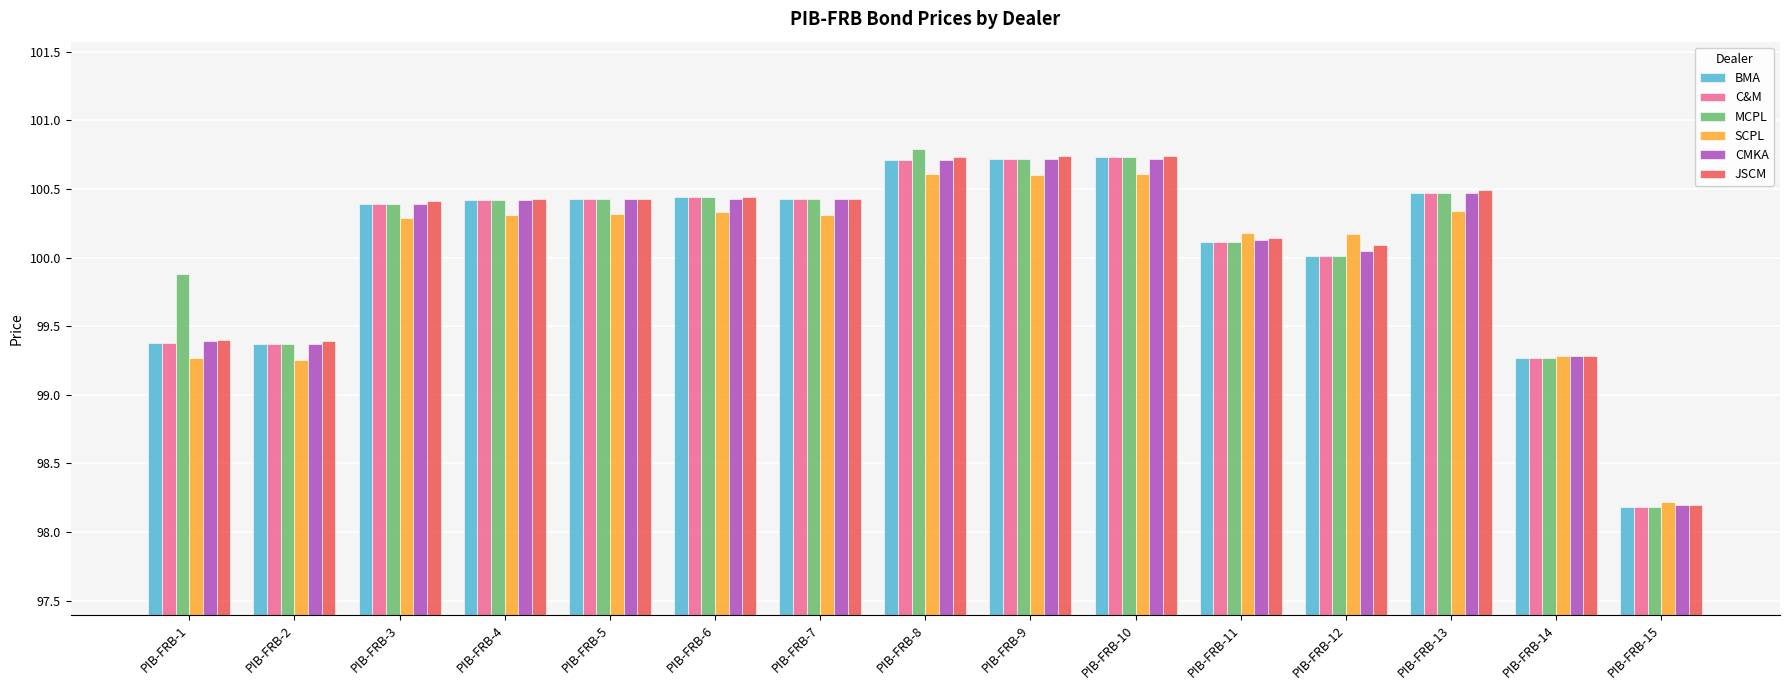

The C&M series shows 133.5 at PIB-FRB-13. True or false?

False